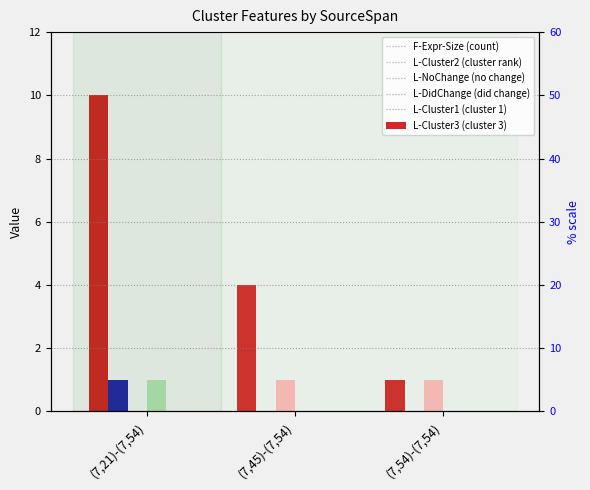

What is the label of the 2nd bar from the right?

(7,45)-(7,54)